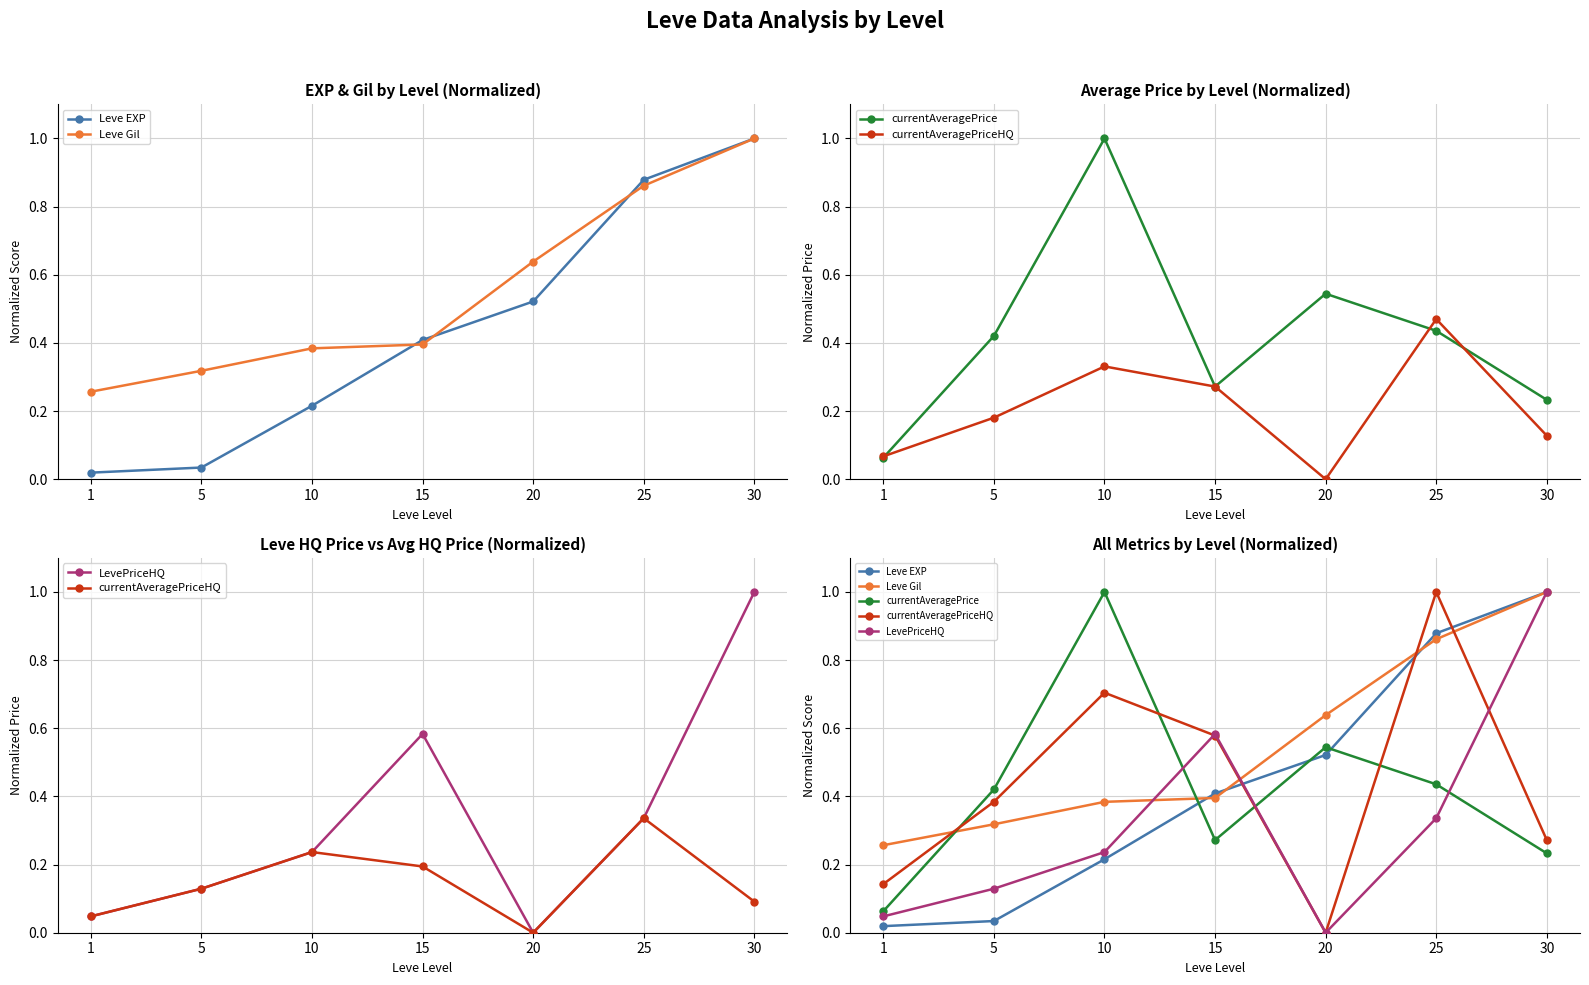

Does the chart have visible grid lines?

Yes